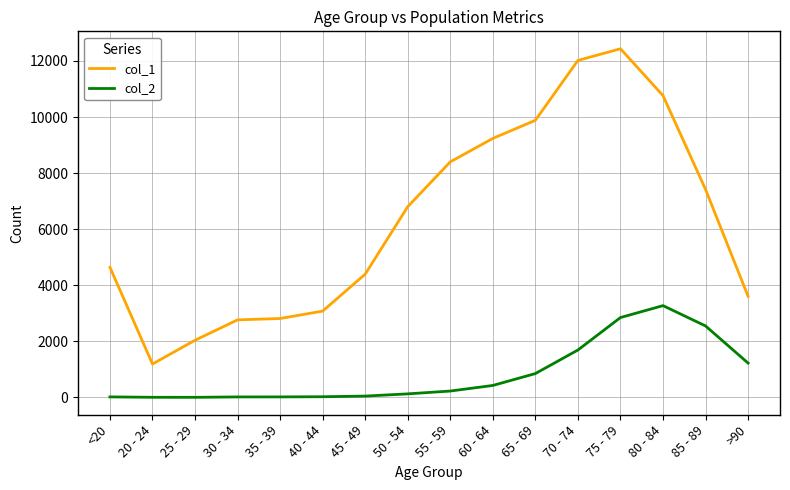

What are all the series names shown in the legend?

col_1, col_2